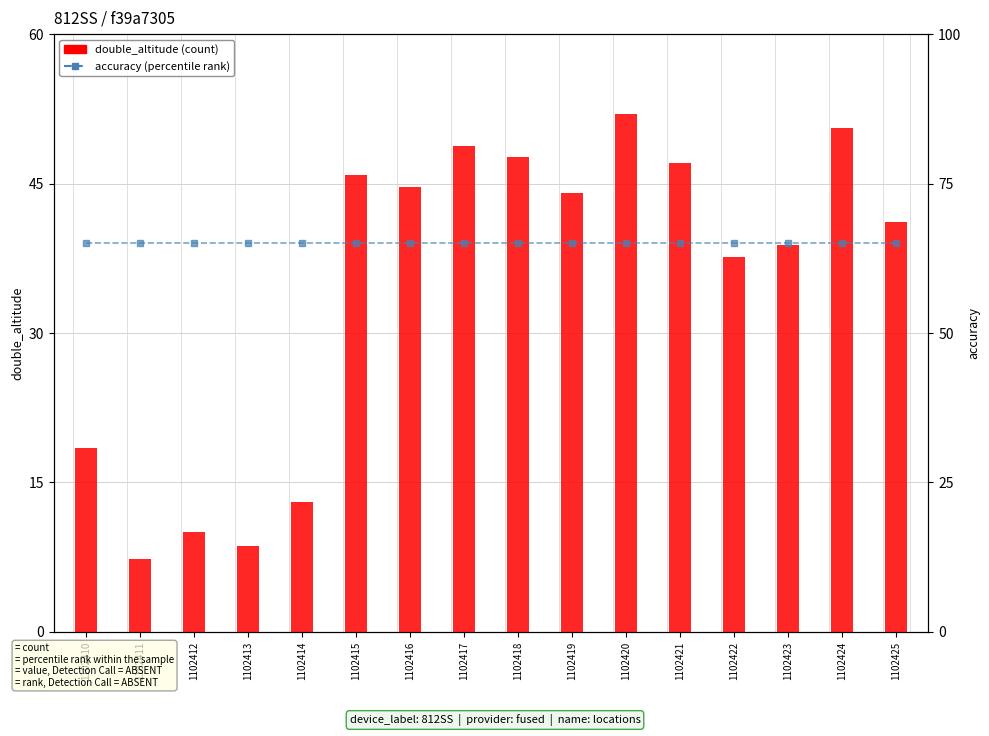

Reading right to left, transcribe all the data shown in this chart.

double_altitude: 41.1	50.6	38.9	37.6	47.1	52.0	44.0	47.6	48.8	44.7	45.8	13.0	8.6	10.0	7.3	18.5
accuracy: 65.0	65.0	65.0	65.0	65.0	65.0	65.0	65.0	65.0	65.0	65.0	65.0	65.0	65.0	65.0	65.0